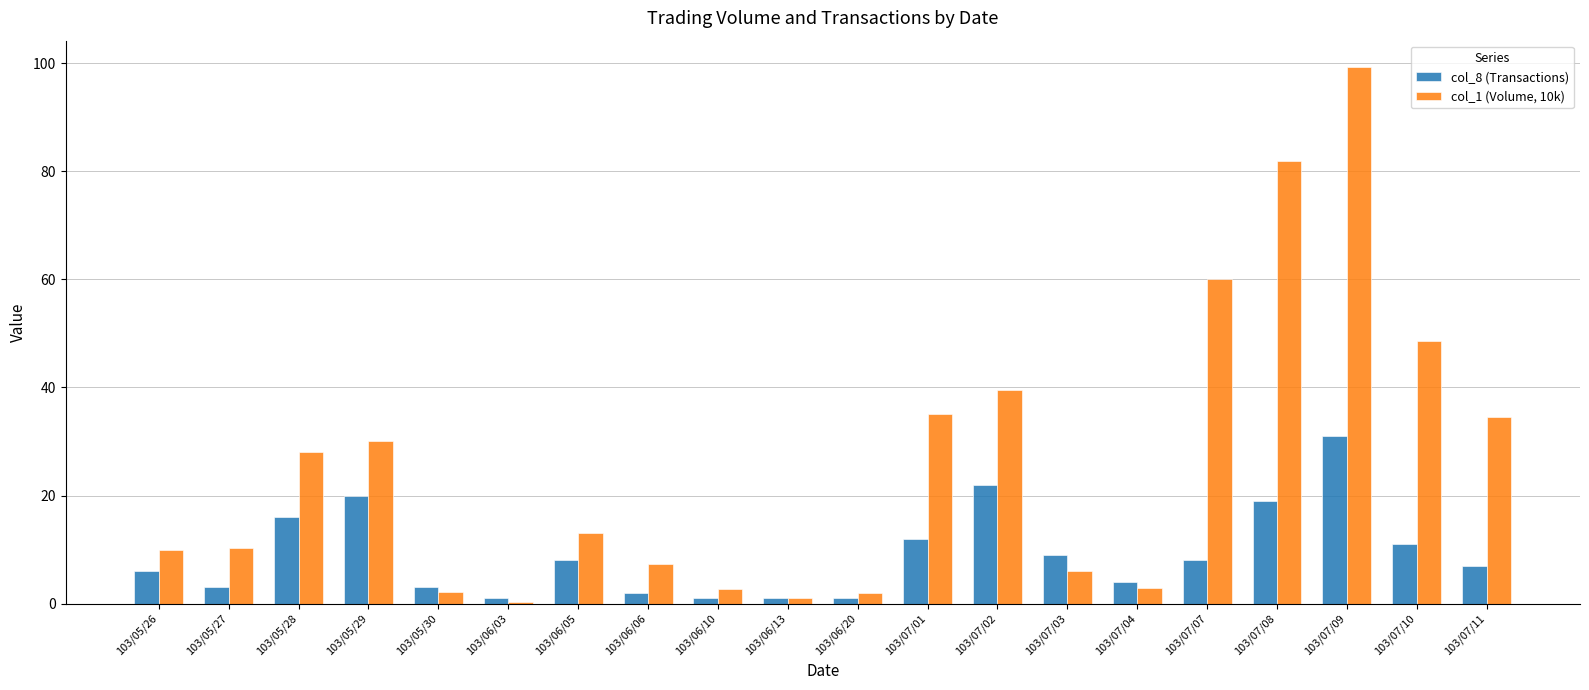

What is the sum of all col_1 (Volume, 10k) values?

514.2